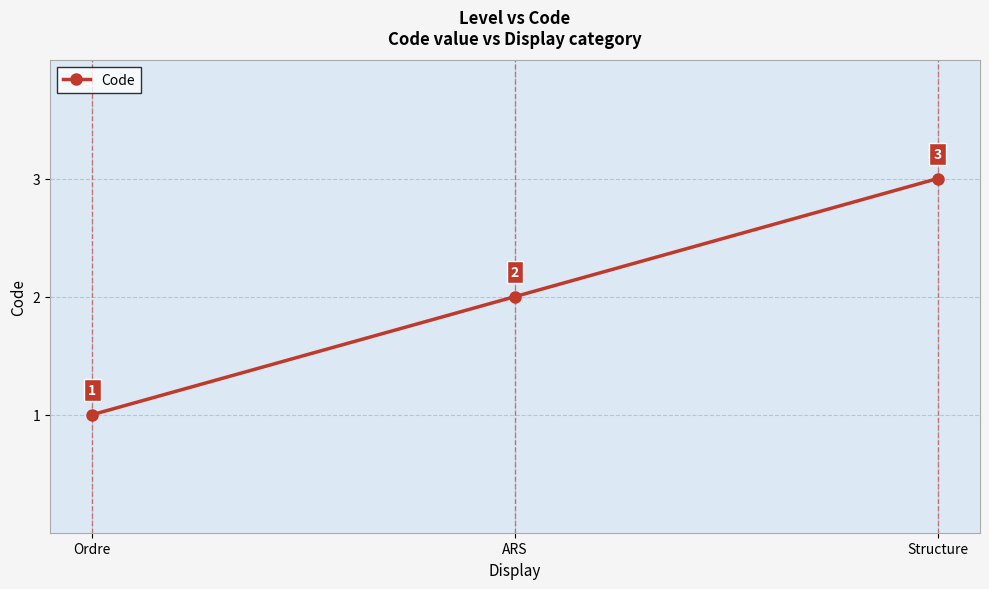

How many series are shown in this chart?

1